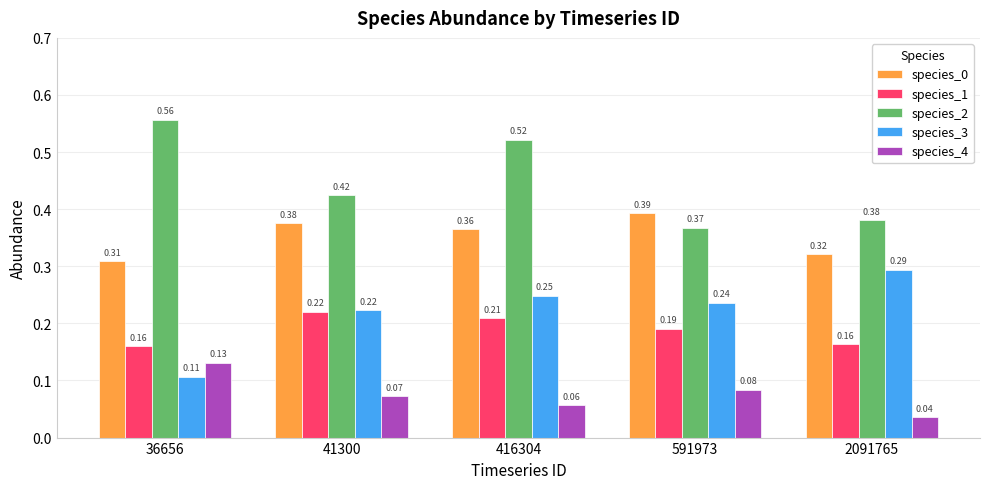

Is the value of species_3 at 591973 greater than the value of species_2 at 2091765?

No